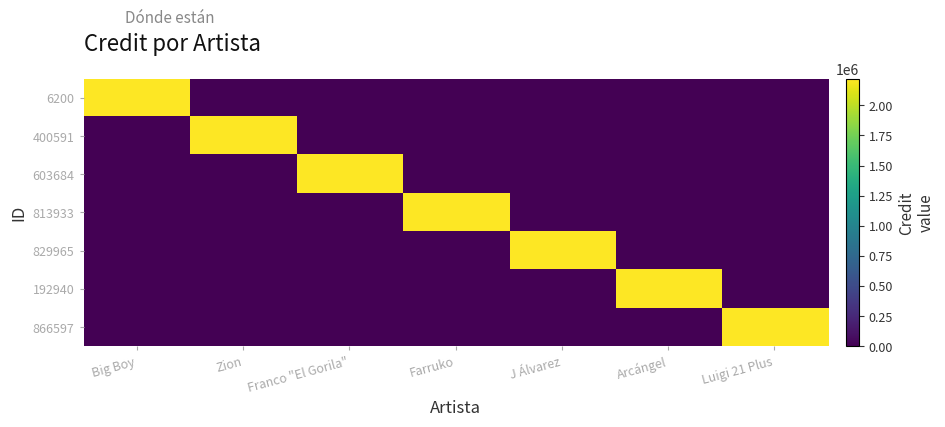

What is the spread (max minus min) of values at Zion?

2221263